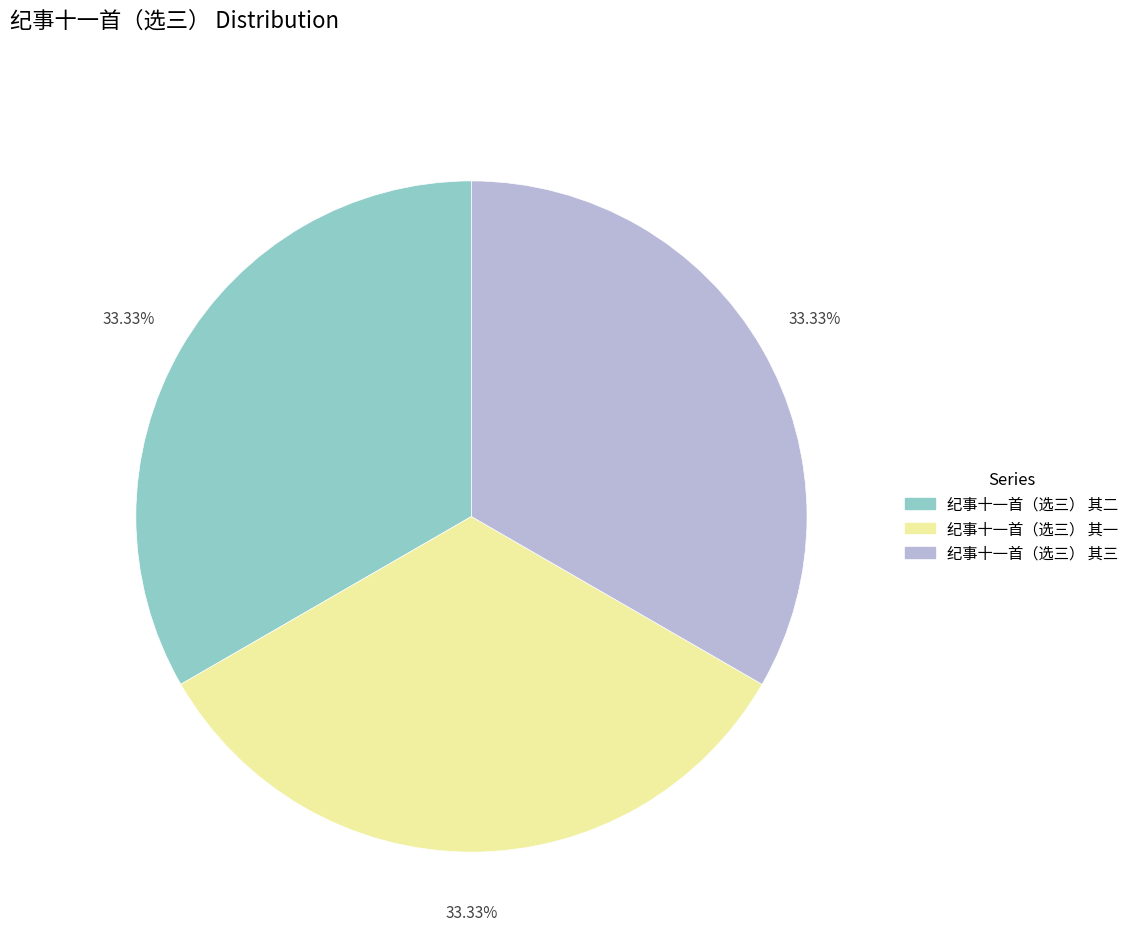

Is there any slice that represents more than half of the pie?

No